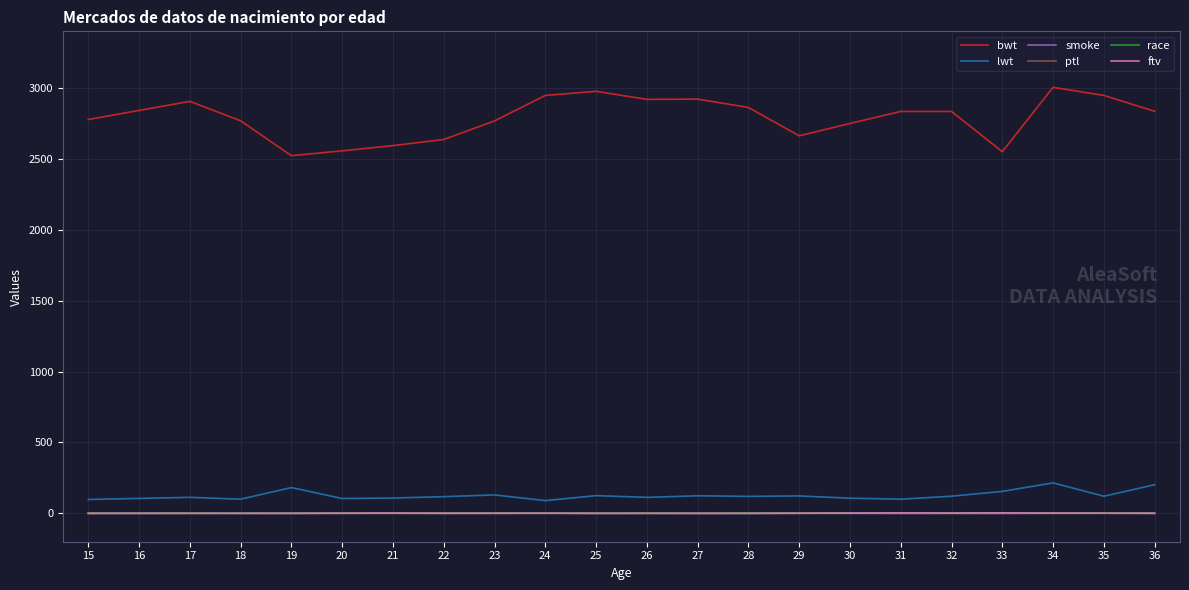

How many distinct data groups are displayed?

6